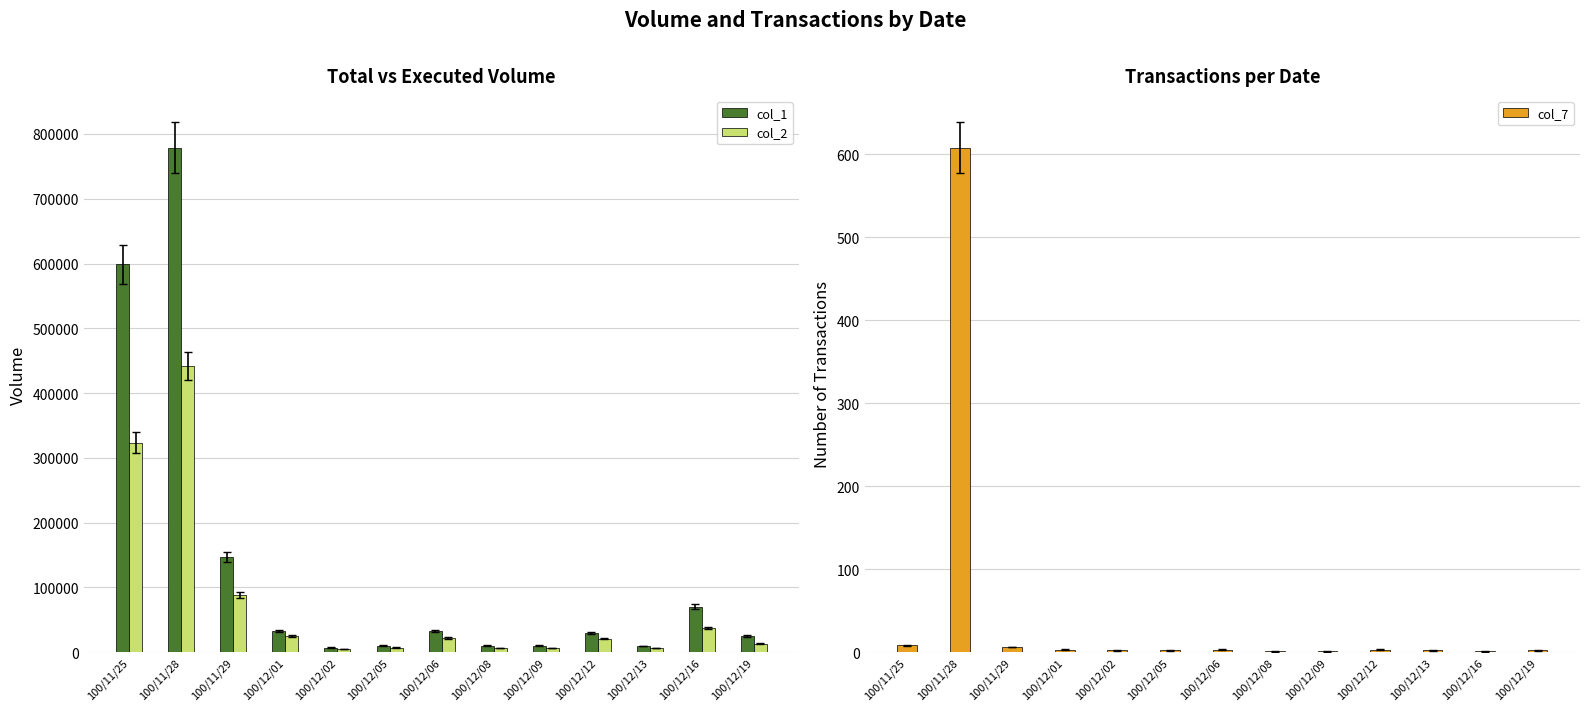

Between 100/12/02 and 100/12/19, which is larger?

100/12/19